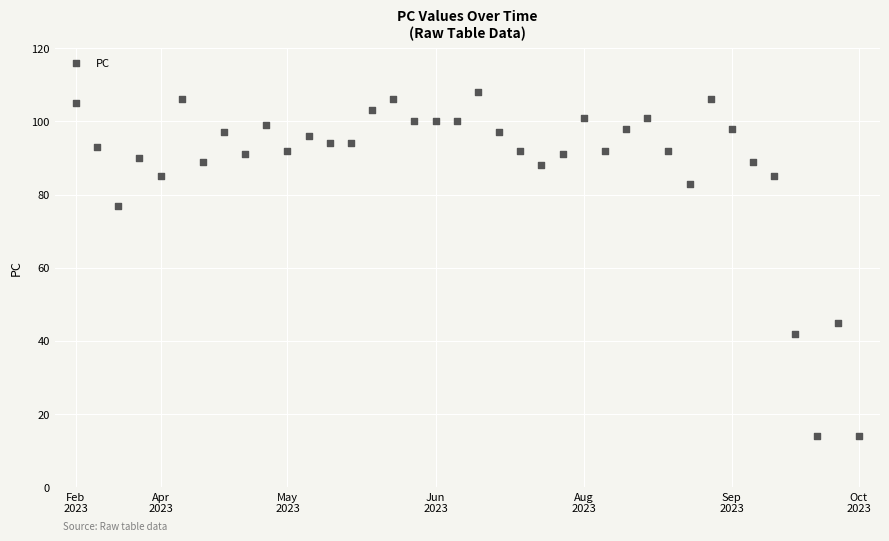

What is the range of Y values (max minus min)?

94